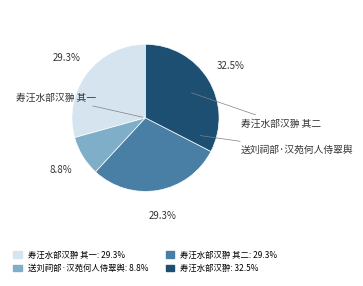

Is there any slice that represents more than half of the pie?

No